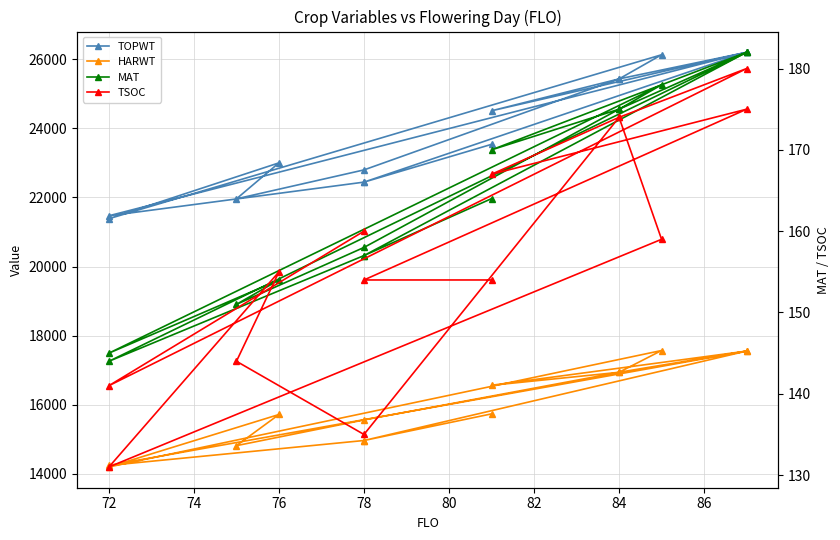

How many lines are shown in the chart?

4